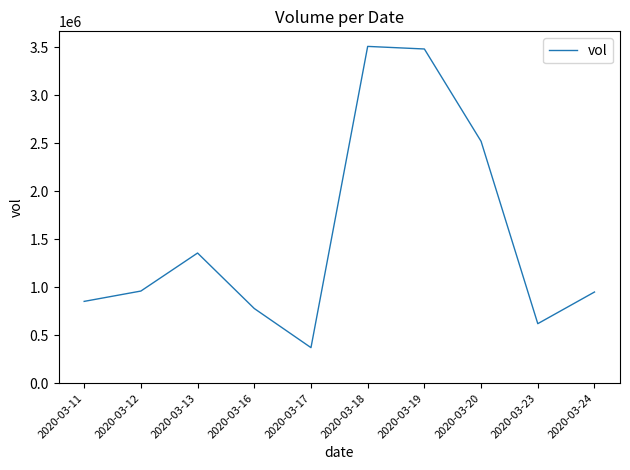

What is the minimum value shown in the chart?

370200